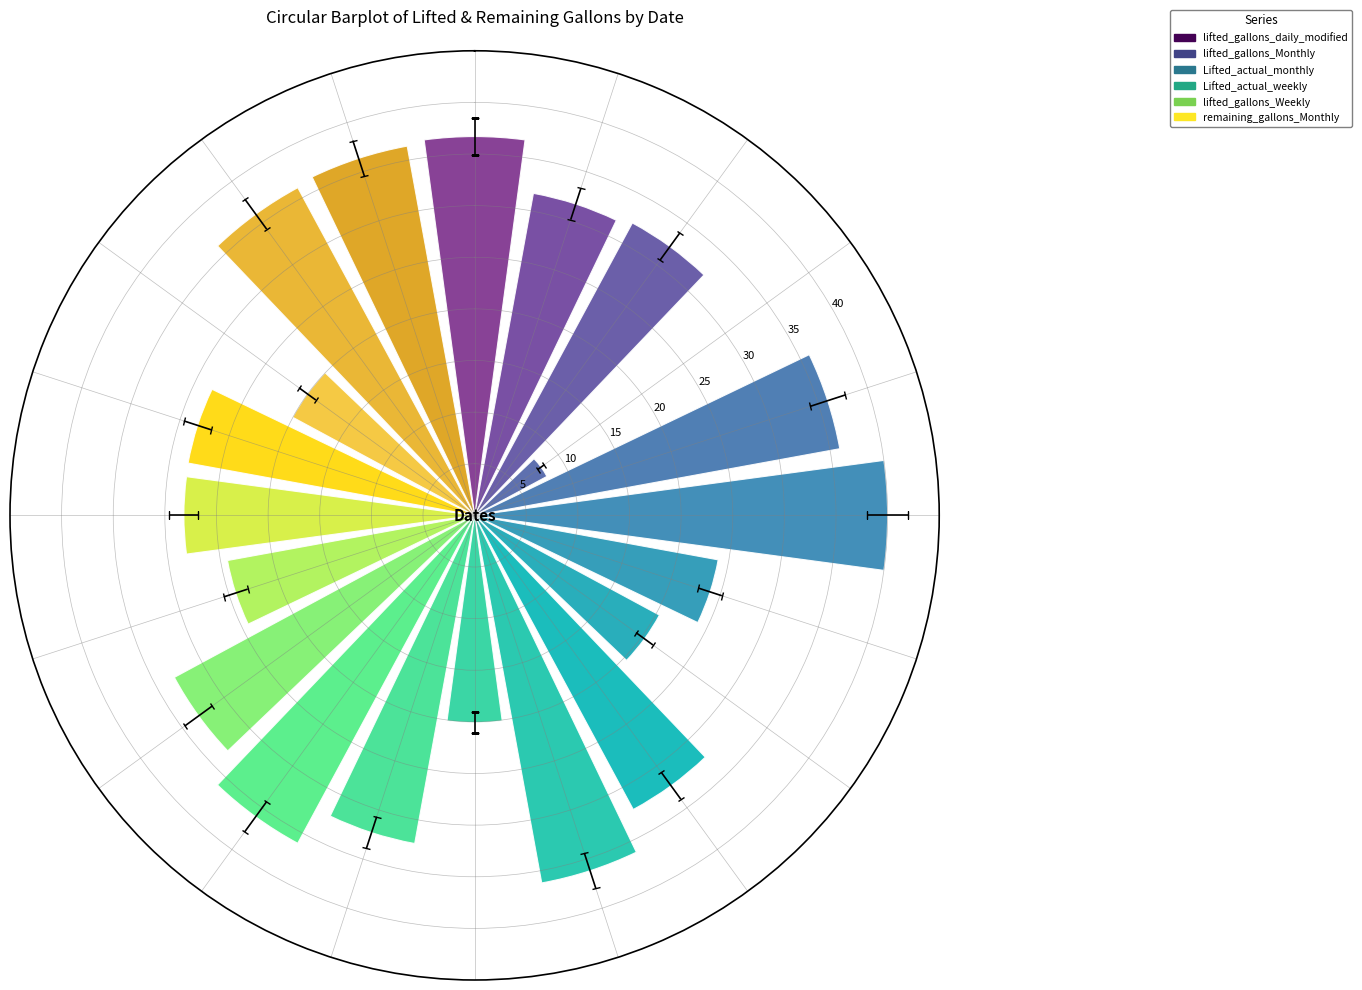

What is the smallest value displayed?

8.0